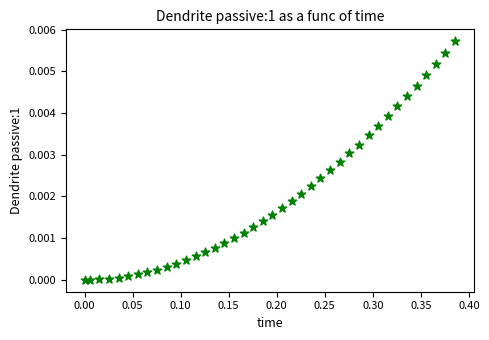

What is the range of X values (max minus min)?

0.4